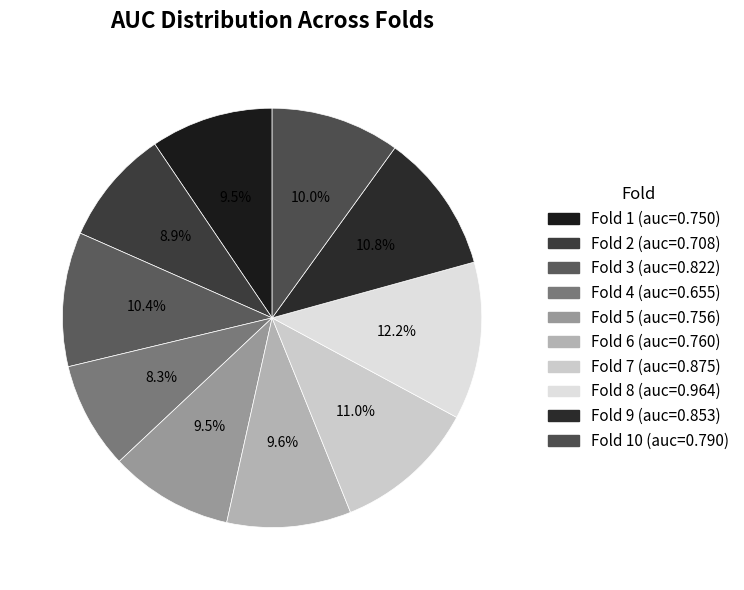

Which category has the biggest portion of the pie?

Fold 8